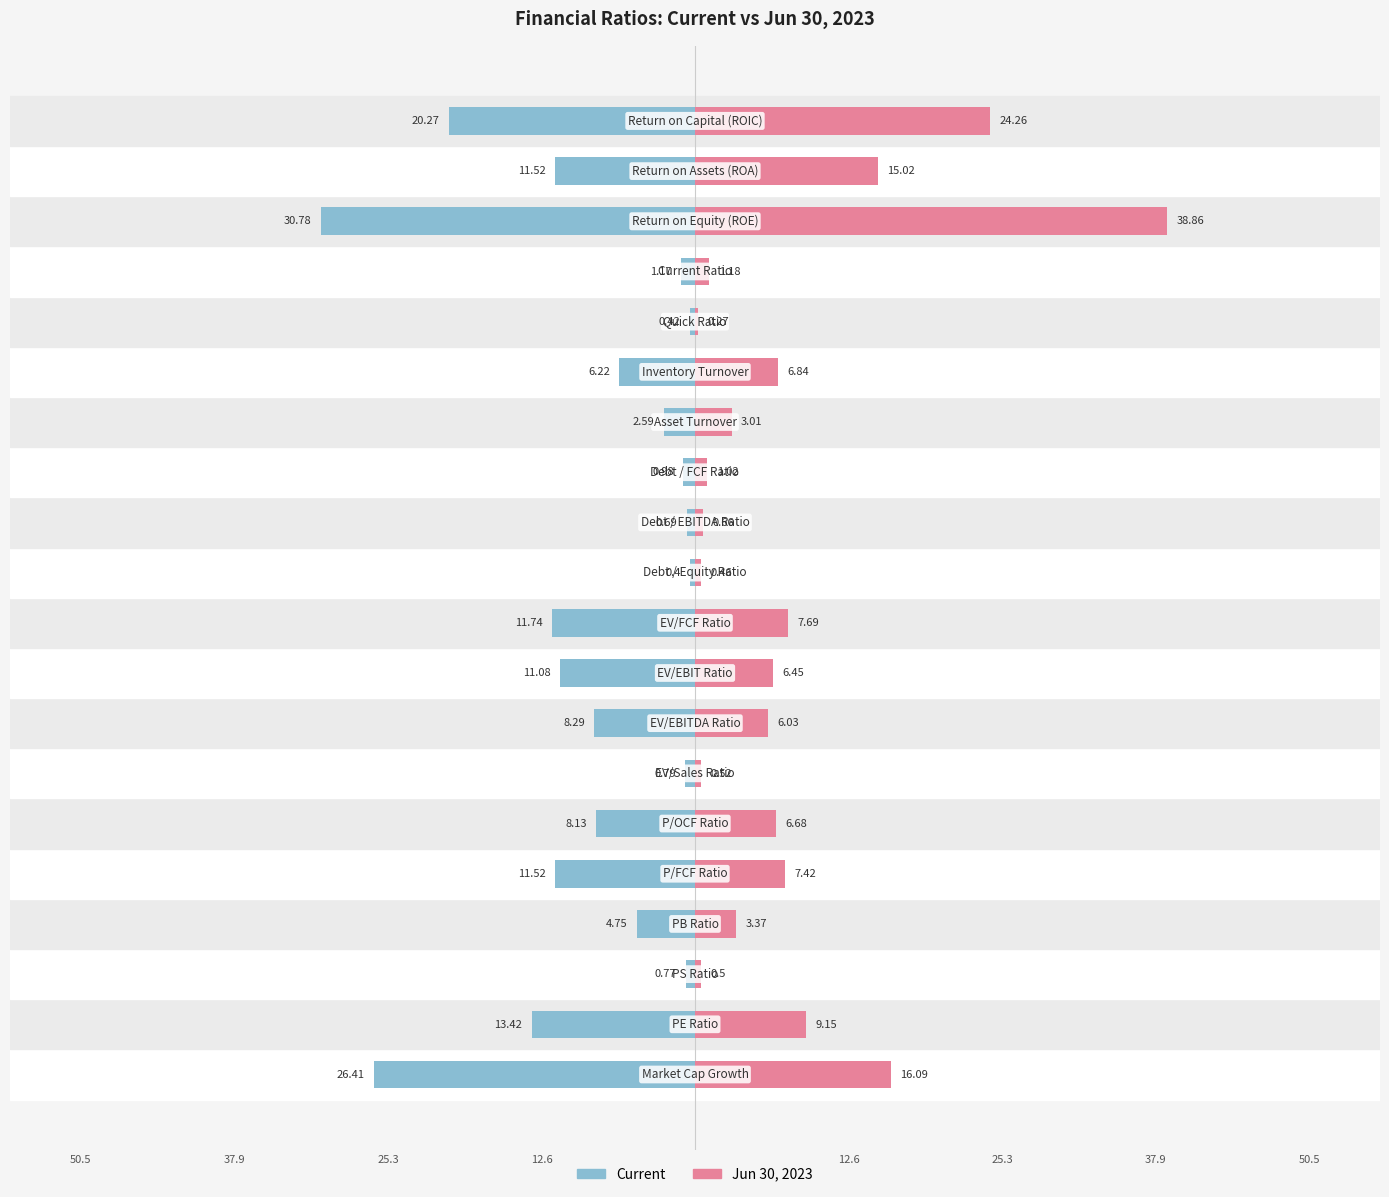

What is the label of the 19th bar from the right?

25.3